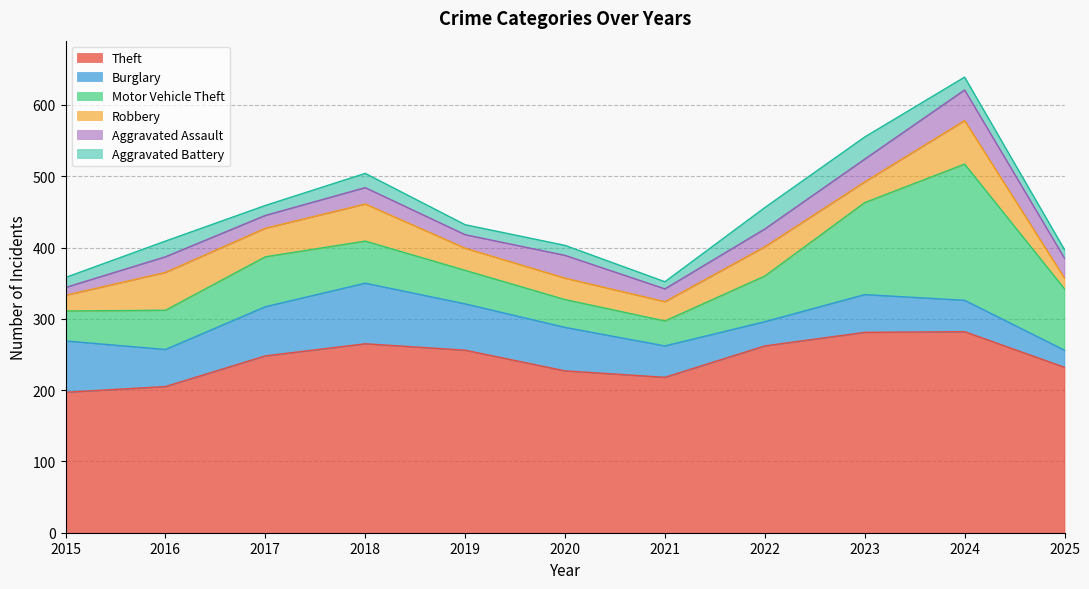

At which category does Aggravated Battery reach its first local valley?

2017